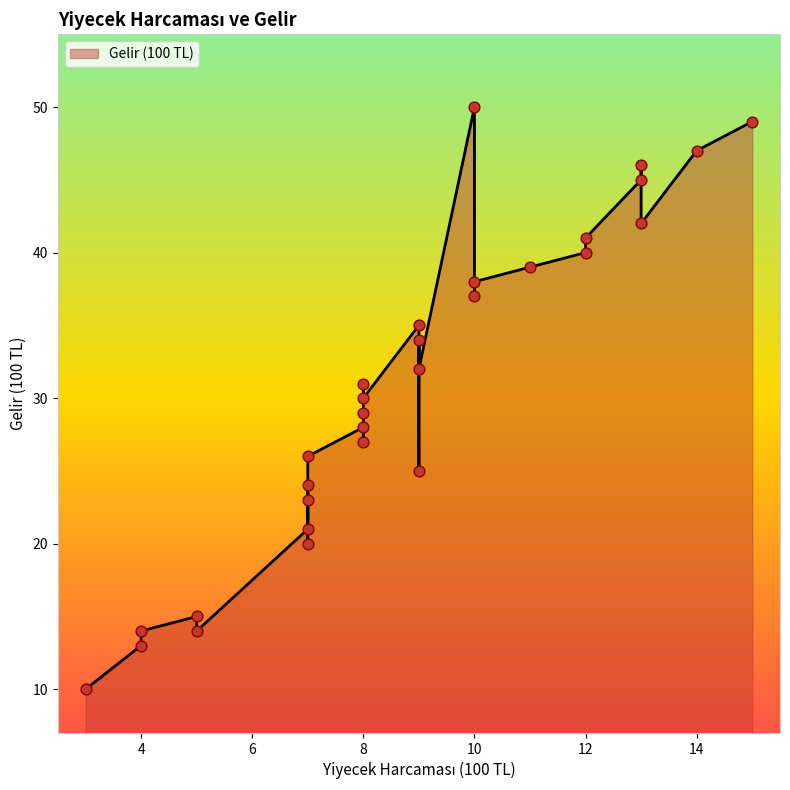

Between 9 and 4, which is larger?

9